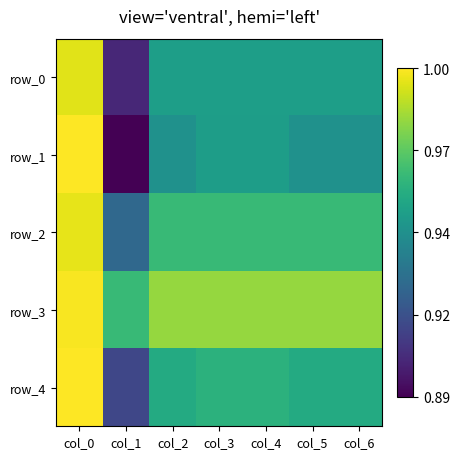

What is the sum of the row_3 values at col_3 and col_5?

2.0